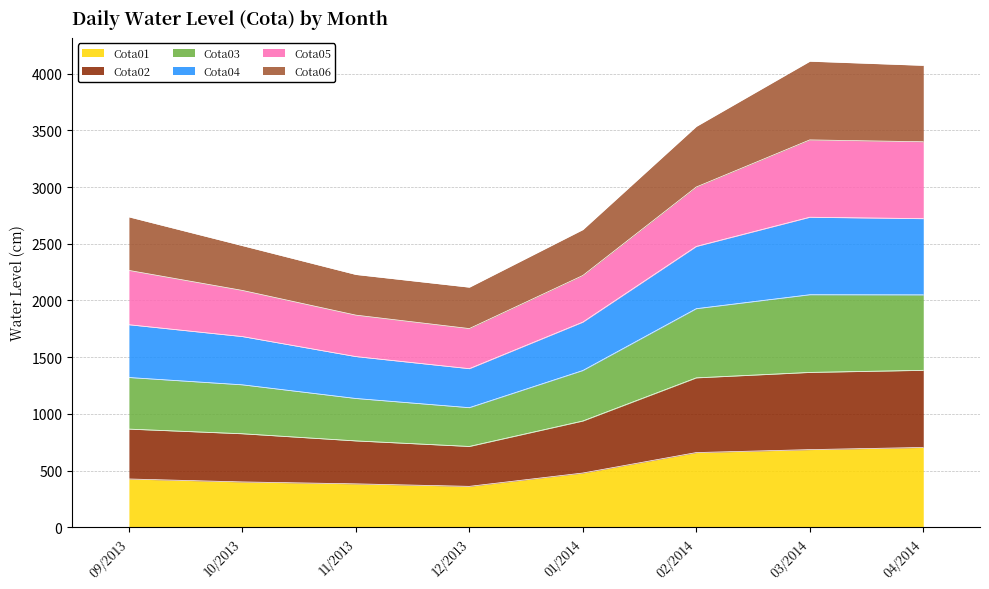

What is the total value across all series at 10/2013?

2484.0